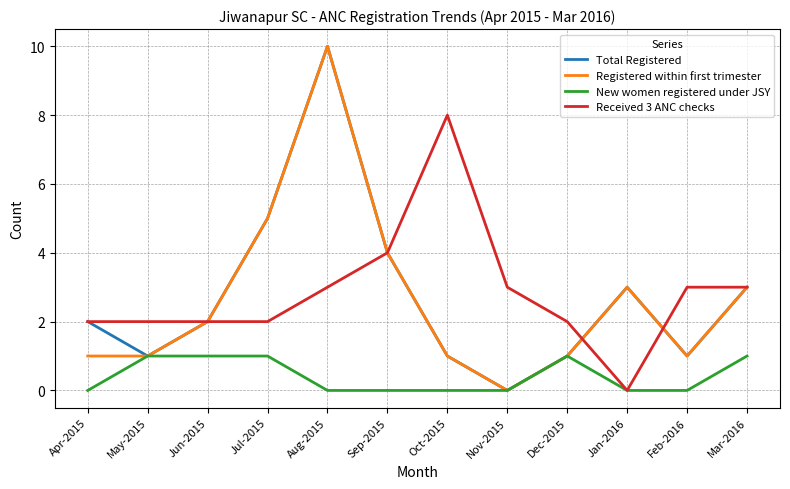

At which label is Total Registered closest to 5?

Jul-2015